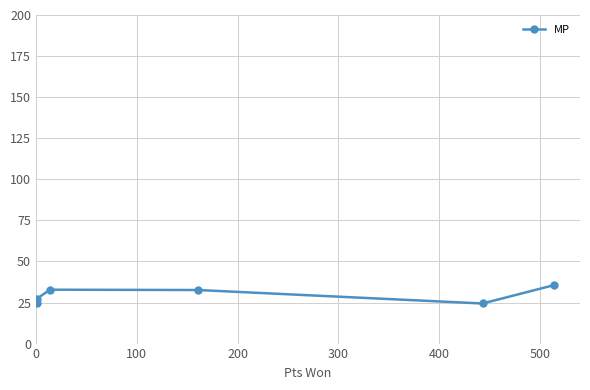

Which has a higher value, 300 or 0?

300